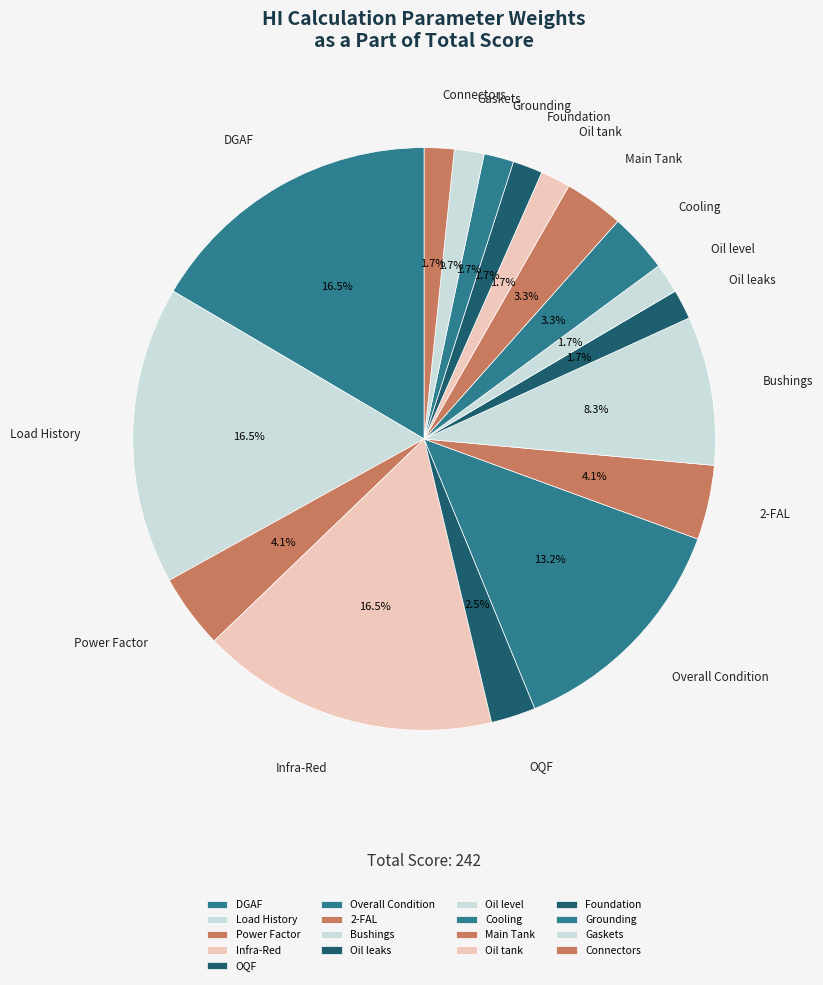

Between Main Tank and OQF, which is larger?

Main Tank